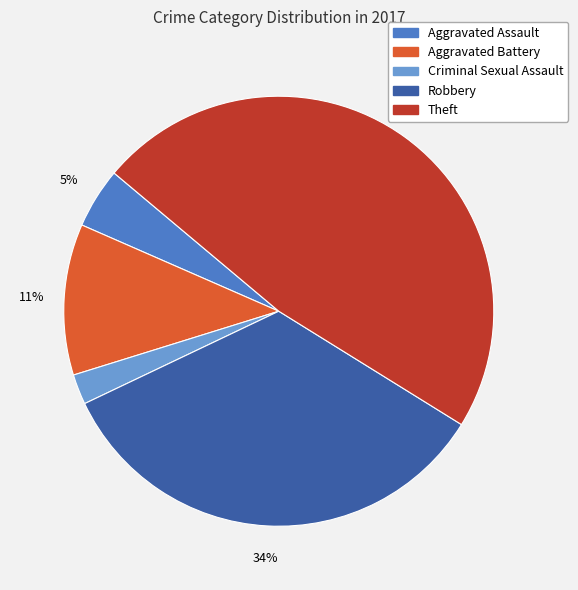

To the nearest percent, what is the combined percentage of Robbery and Aggravated Assault?

39%